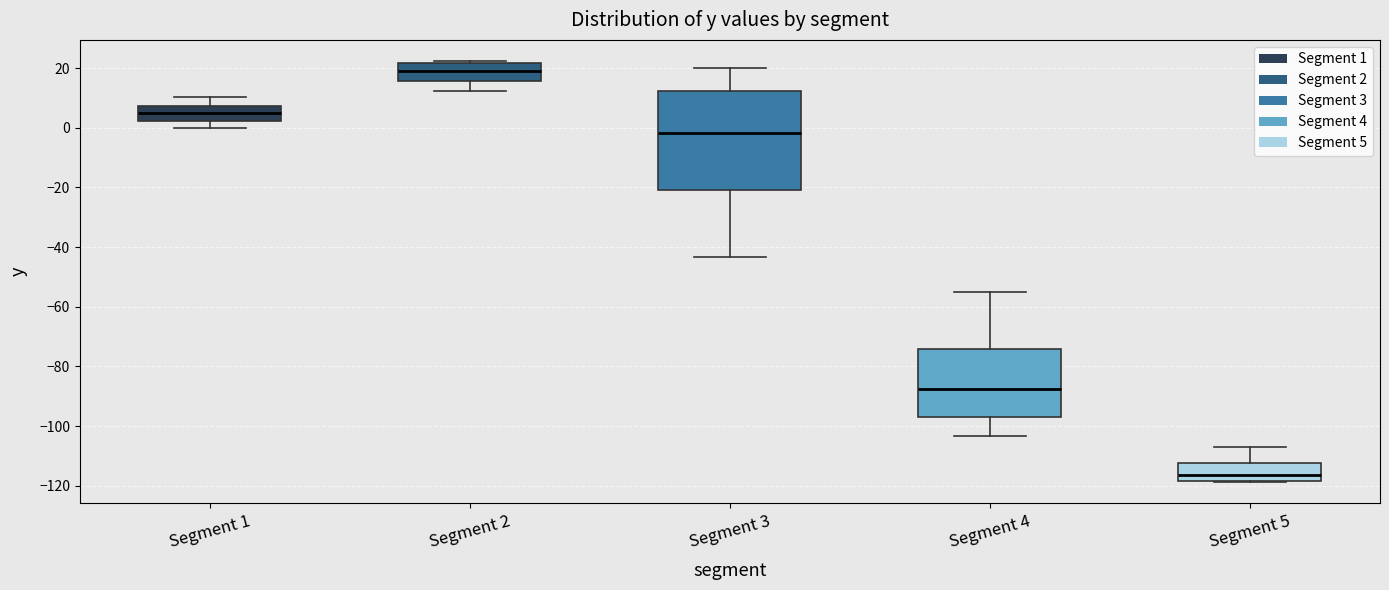

Comparing the boxes themselves (not the whiskers), which one is the tallest?

Segment 3